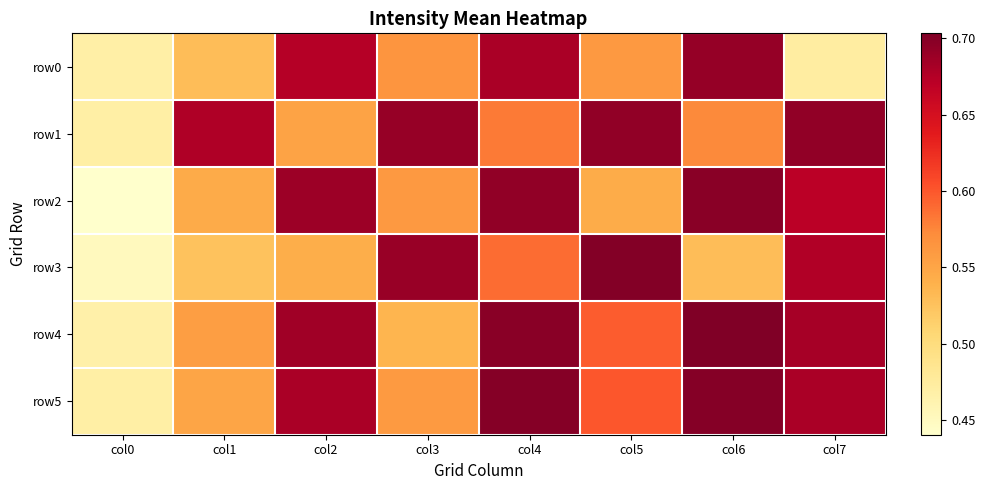

Reading right to left, transcribe all the data shown in this chart.

row0: col7=0.5	col6=0.7	col5=0.6	col4=0.7	col3=0.6	col2=0.7	col1=0.5	col0=0.5
row1: col7=0.7	col6=0.6	col5=0.7	col4=0.6	col3=0.7	col2=0.6	col1=0.7	col0=0.5
row2: col7=0.7	col6=0.7	col5=0.5	col4=0.7	col3=0.6	col2=0.7	col1=0.5	col0=0.4
row3: col7=0.7	col6=0.5	col5=0.7	col4=0.6	col3=0.7	col2=0.5	col1=0.5	col0=0.5
row4: col7=0.7	col6=0.7	col5=0.6	col4=0.7	col3=0.5	col2=0.7	col1=0.6	col0=0.5
row5: col7=0.7	col6=0.7	col5=0.6	col4=0.7	col3=0.6	col2=0.7	col1=0.6	col0=0.5